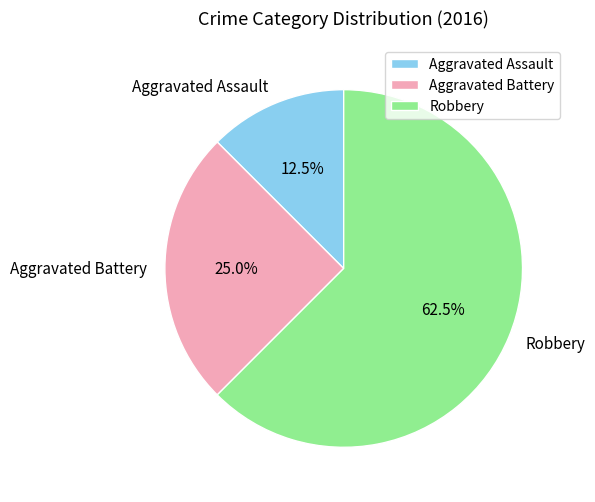

Between Aggravated Assault and Aggravated Battery, which is larger?

Aggravated Battery